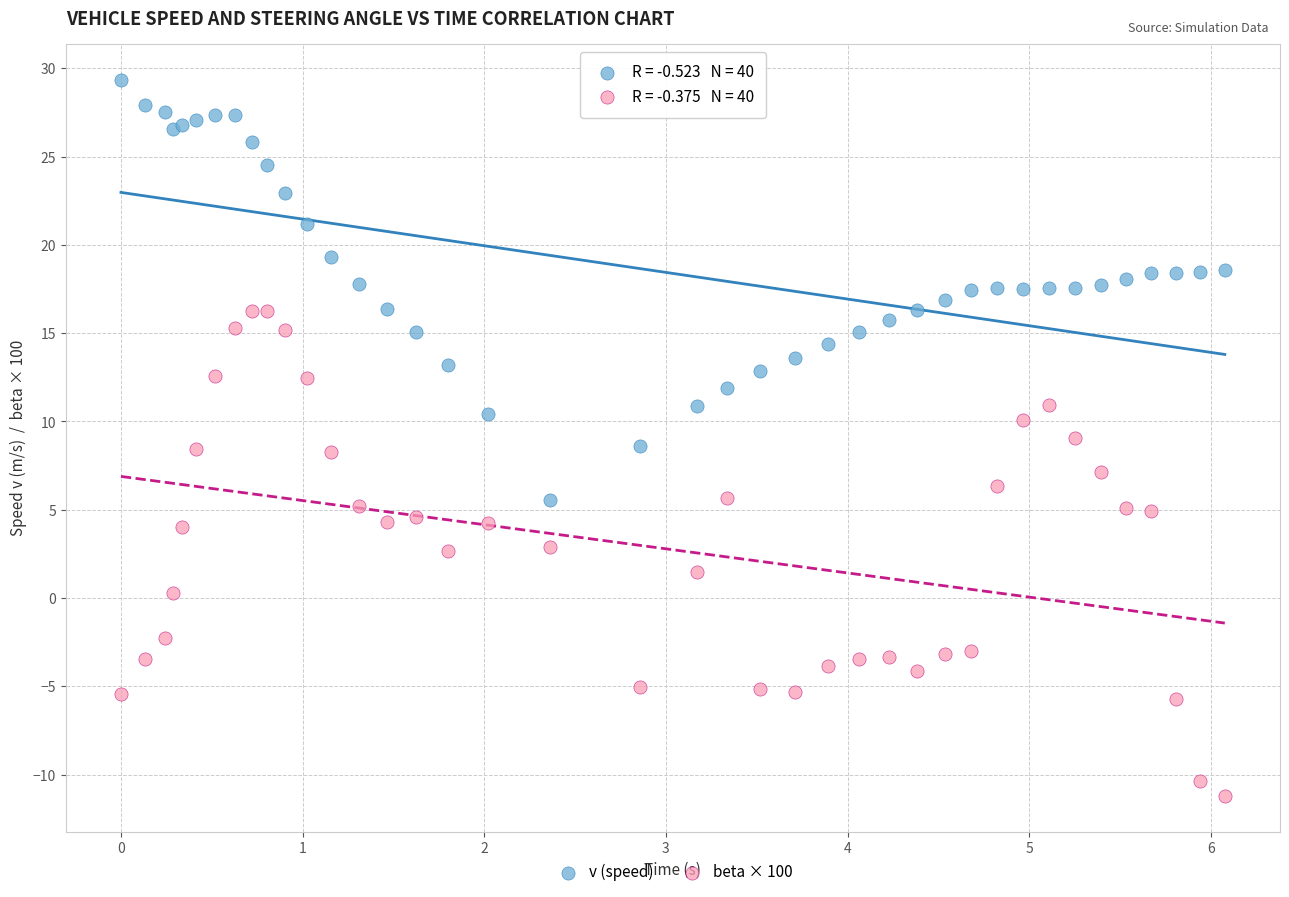

Which series has the widest spread of Y values?

beta × 100